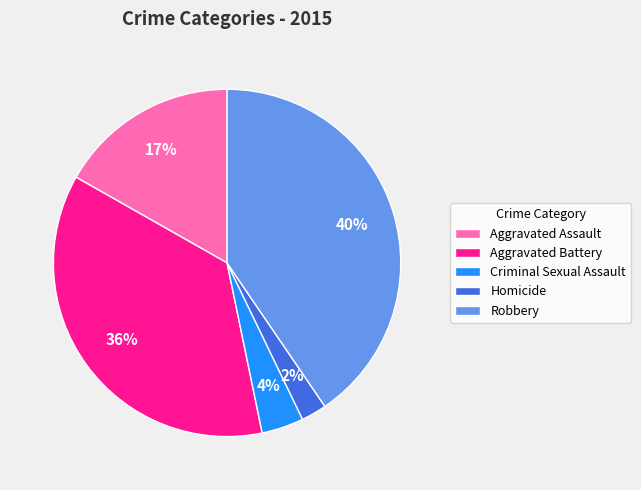

How many slices are in this pie chart?

5